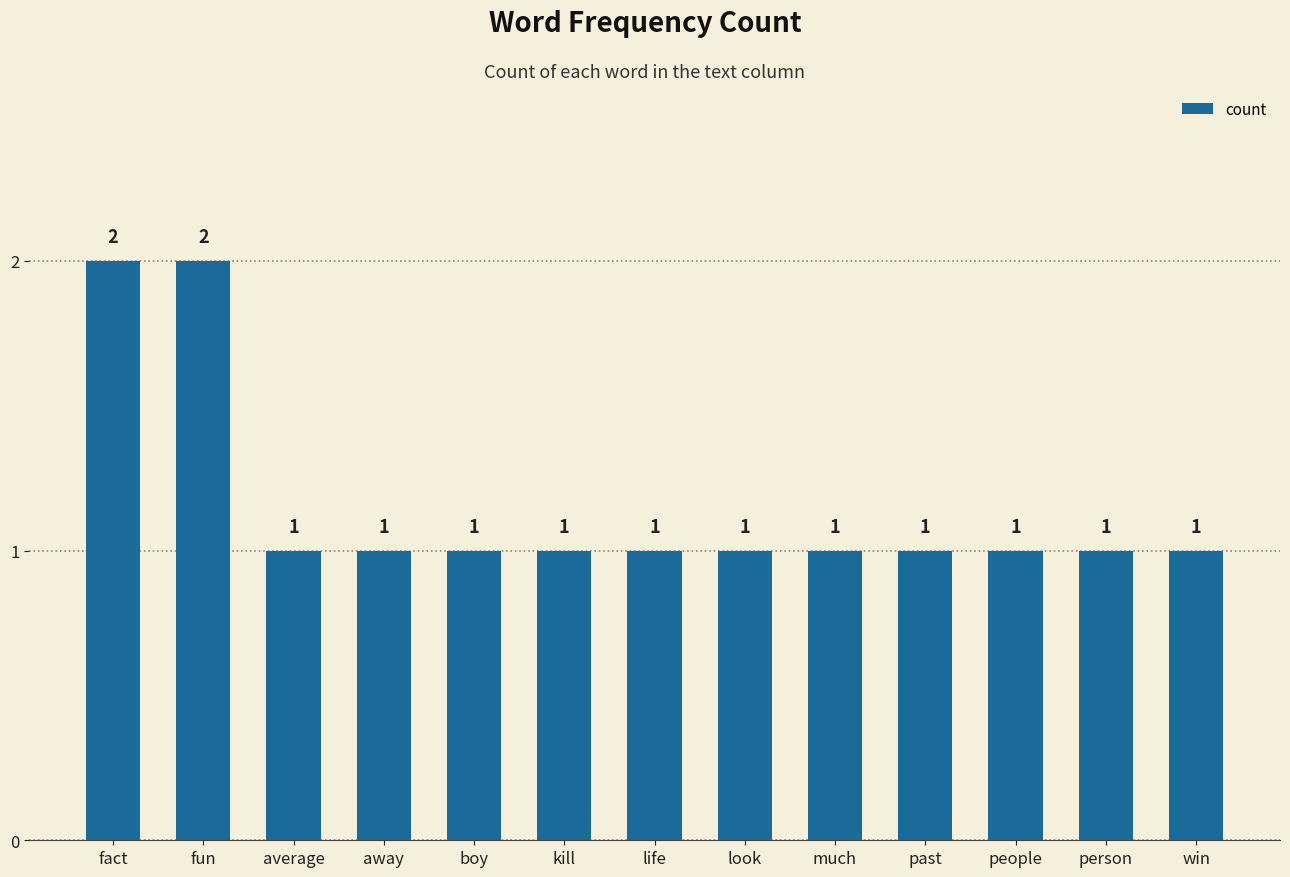

Reading right to left, list all the values displayed in this chart.

1	1	1	1	1	1	1	1	1	1	1	2	2